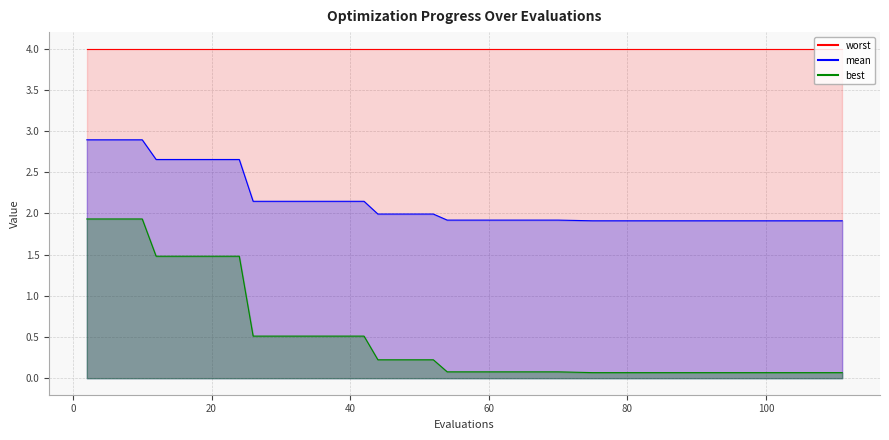

Which series has the largest total across all categories?

mean